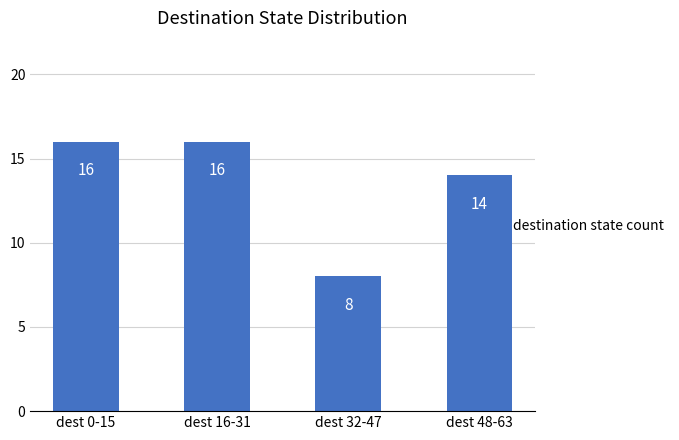

What is the difference between the values at dest 32-47 and dest 0-15?

8